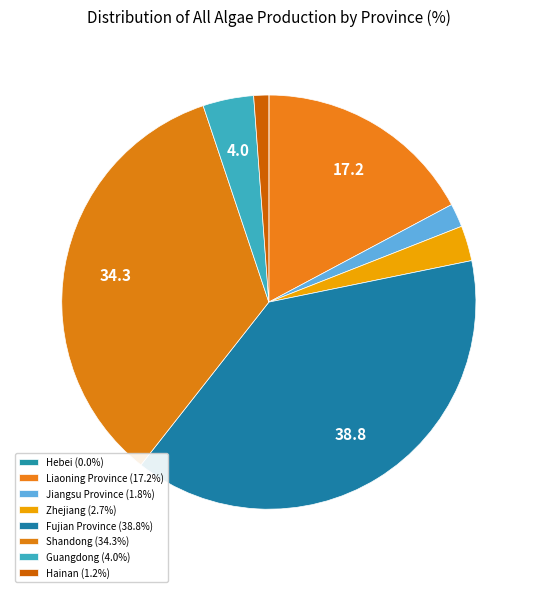

What is the ratio of the value at Liaoning Province to the value at Jiangsu Province?

9.4